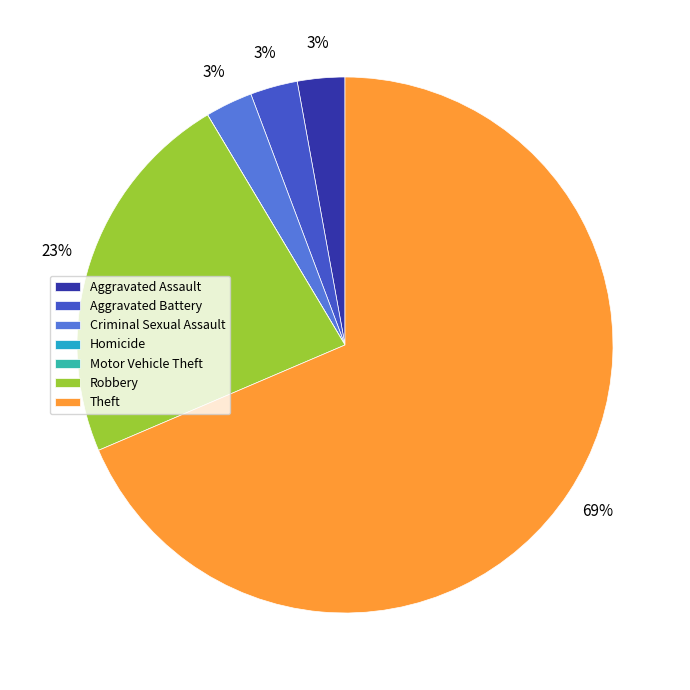

Is the sum of Criminal Sexual Assault and Aggravated Battery greater than half?

No